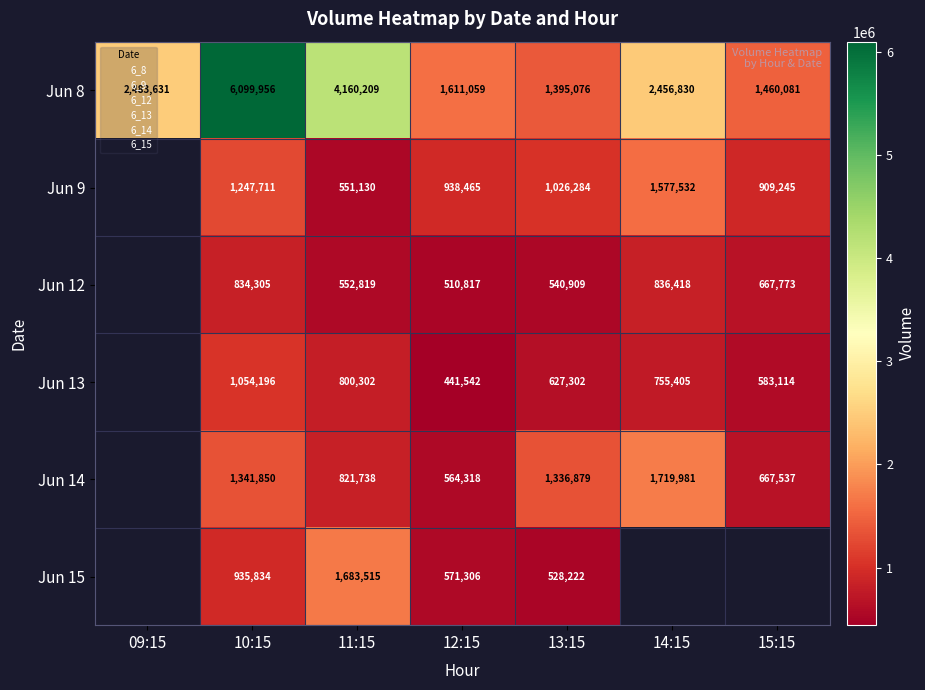

What is the total value across all series at 12:15?

4637507.0